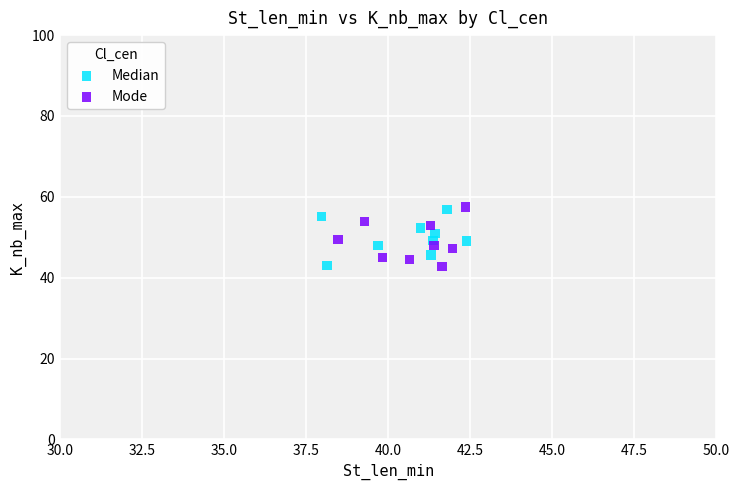

Which series has the largest Y range (max minus min)?

Mode